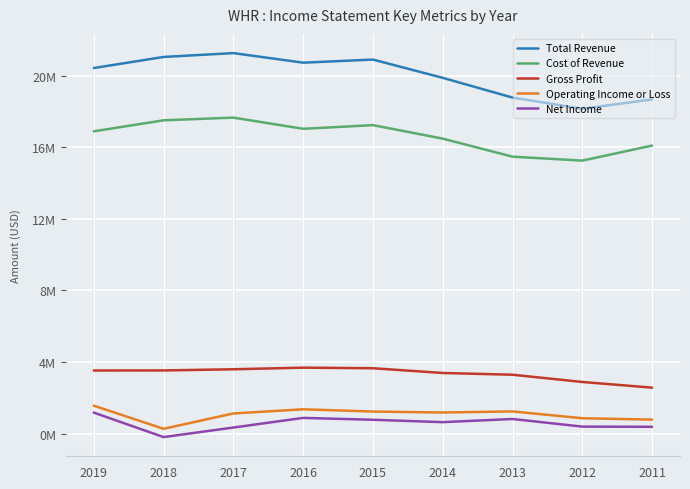

True or false: Operating Income or Loss and Gross Profit cross at least once.

False